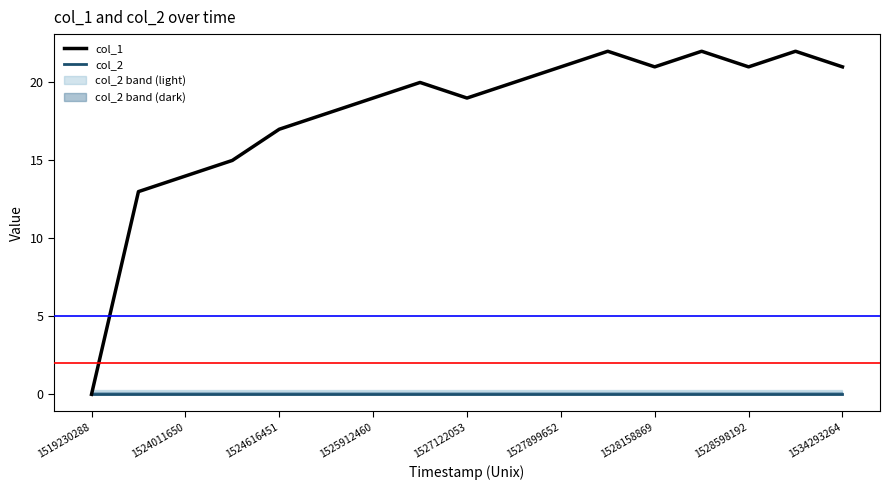

List the series in order of their peak value, lowest first.

col_2, col_1